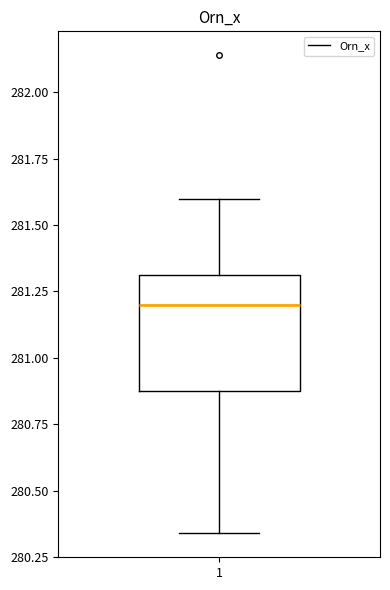

Read this box plot against the y-axis: the position of the median line, the range covered by the box, and the ends of both whiskers. The values are not printed on the chart, so give them approximately, as read against the axis.

median 281.20, box 280.90 to 281.30, whiskers 280.35 to 281.60